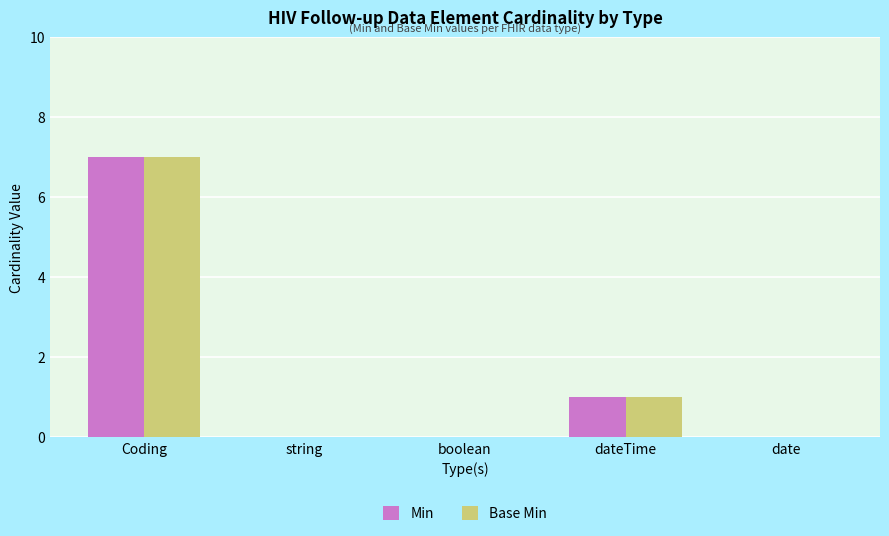

The value of Min at Coding is 7. True or false?

True